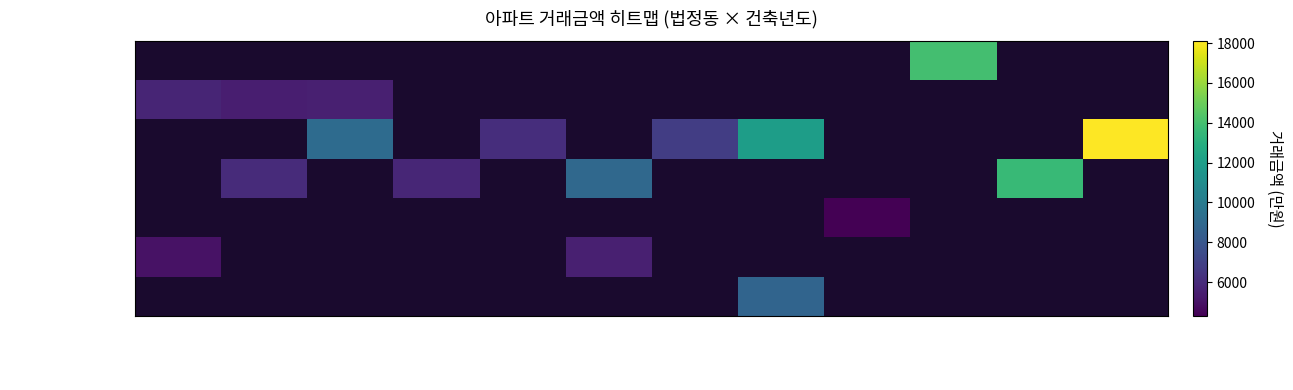

Is the value of 고성읍 교사리 at 2006 greater than the value of 상리면 척번정리 at 2006?

No